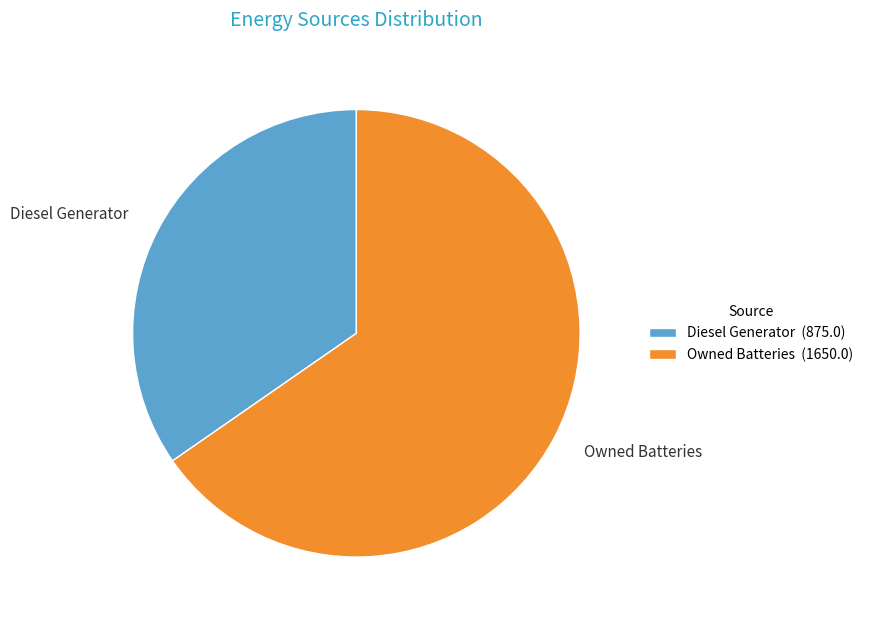

Does Owned Batteries account for over 50% of the chart?

Yes